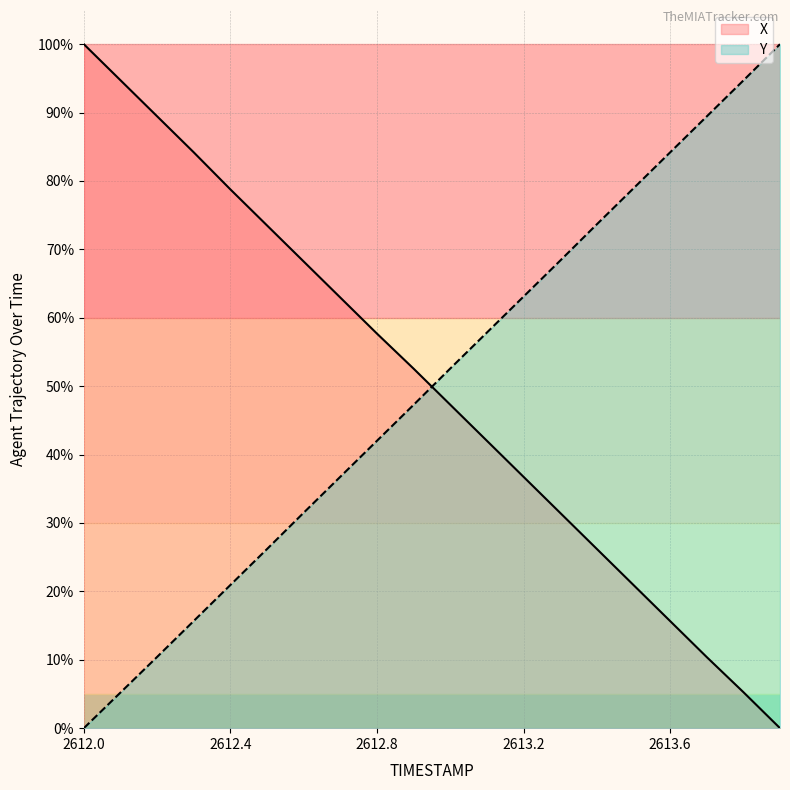

At which category does the chart reach its minimum across all series?

2613.9